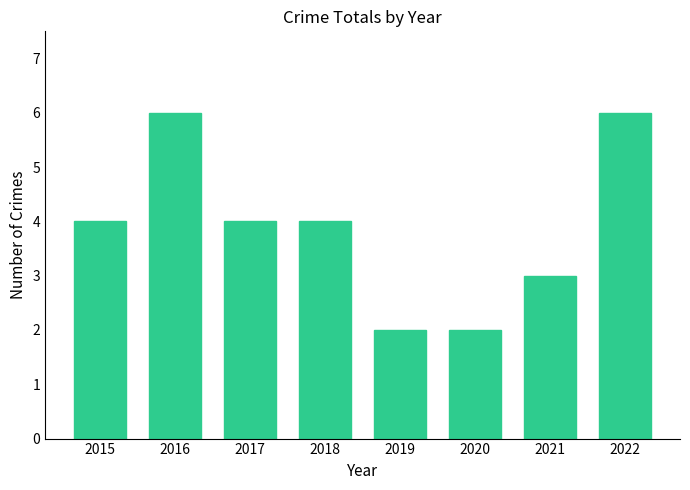

What is the maximum value shown in the chart?

6